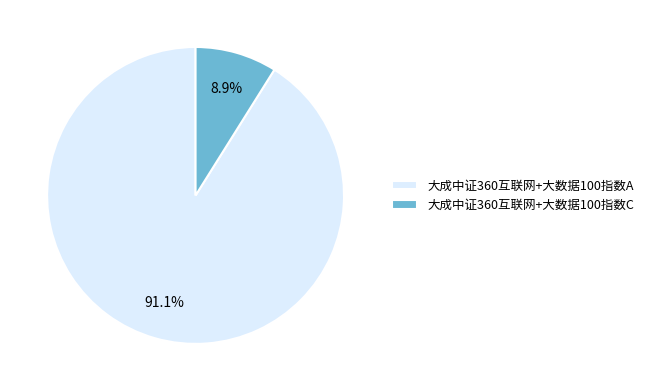

Does 大成中证360互联网+大数据100指数C represent more than half of the total?

No